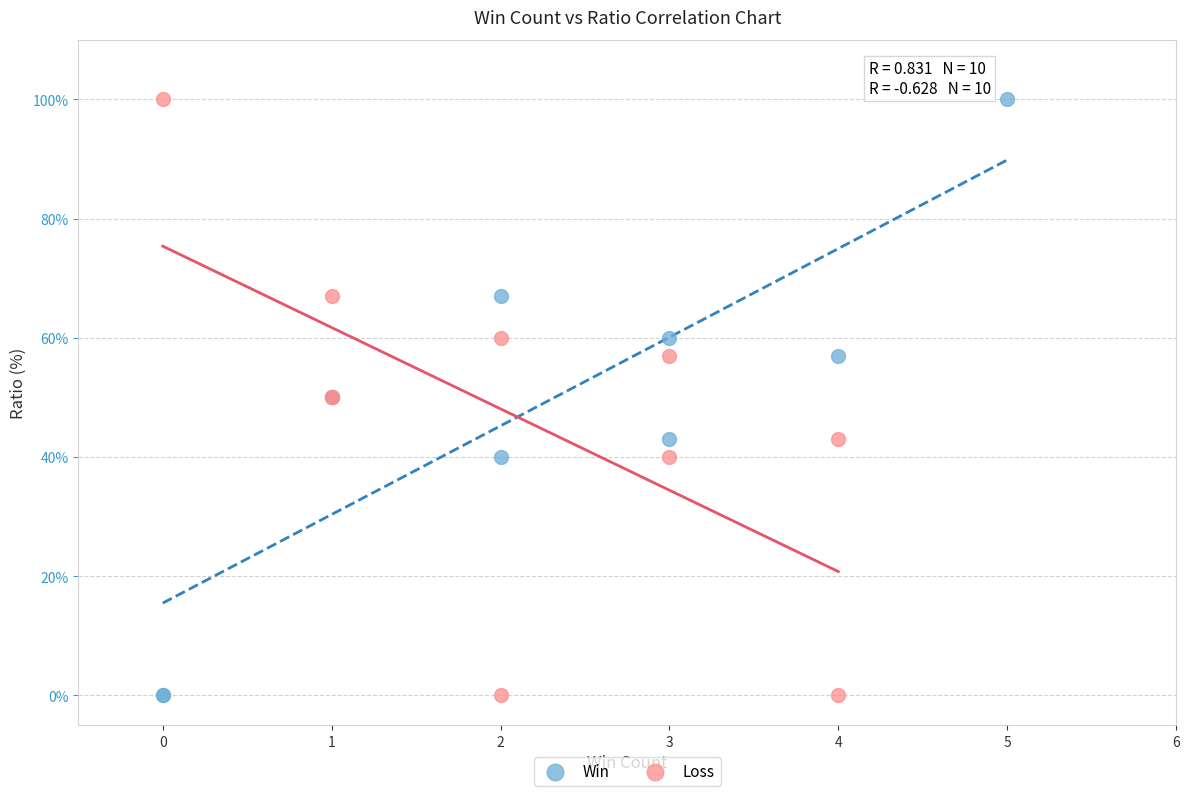

What are all the series names shown in the legend?

Win, Loss